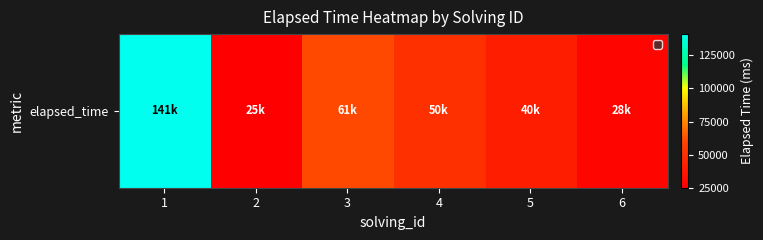

List the labels in order of value, largest first.

1, 3, 4, 5, 6, 2